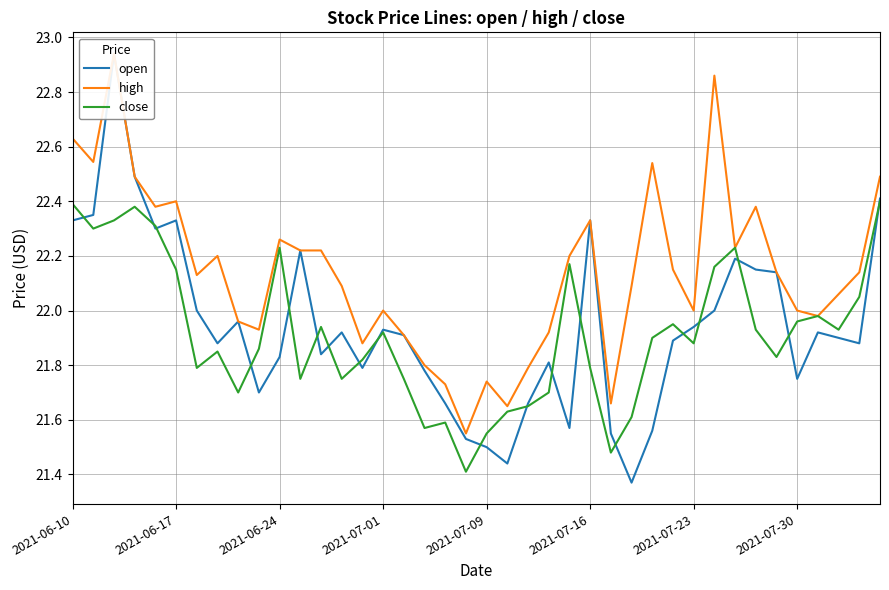

Which has a higher value, 29 or 8?

8